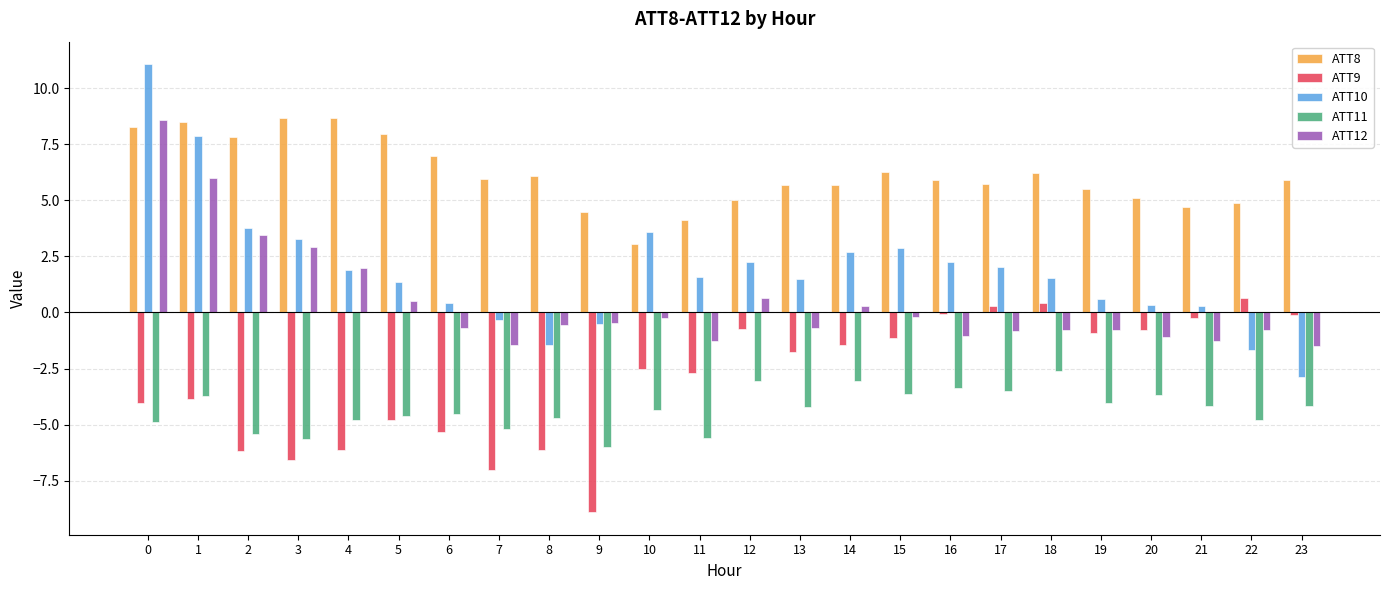

At which label does ATT9 first exceed -1?

12